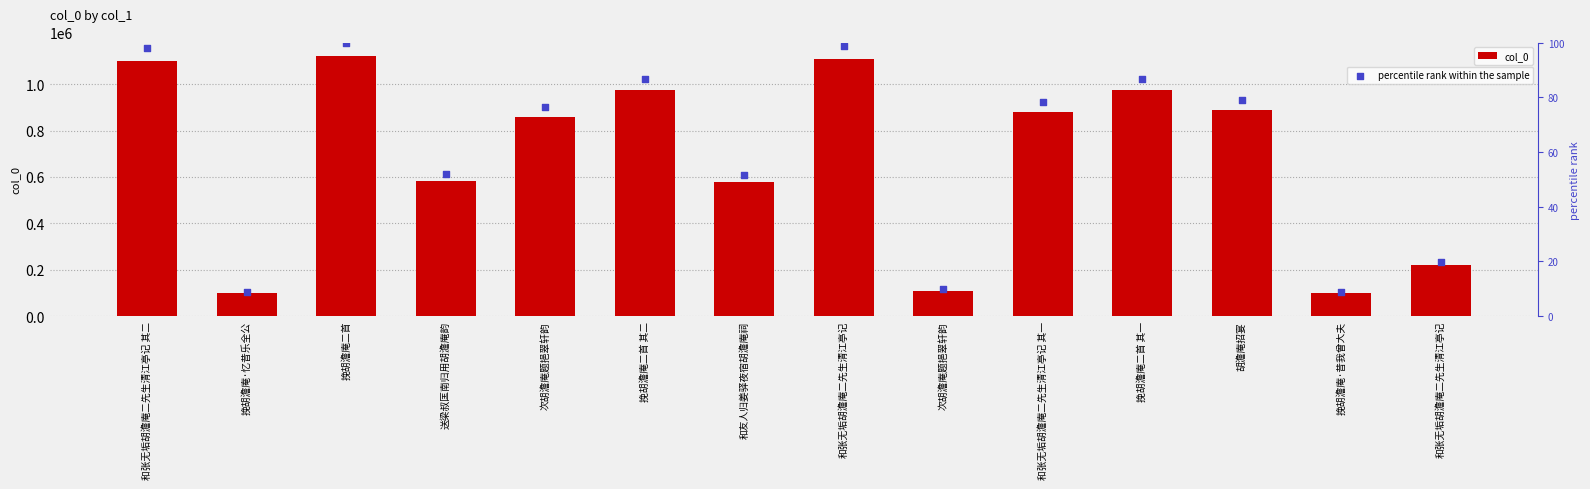

Which series has the largest Y range (max minus min)?

col_0